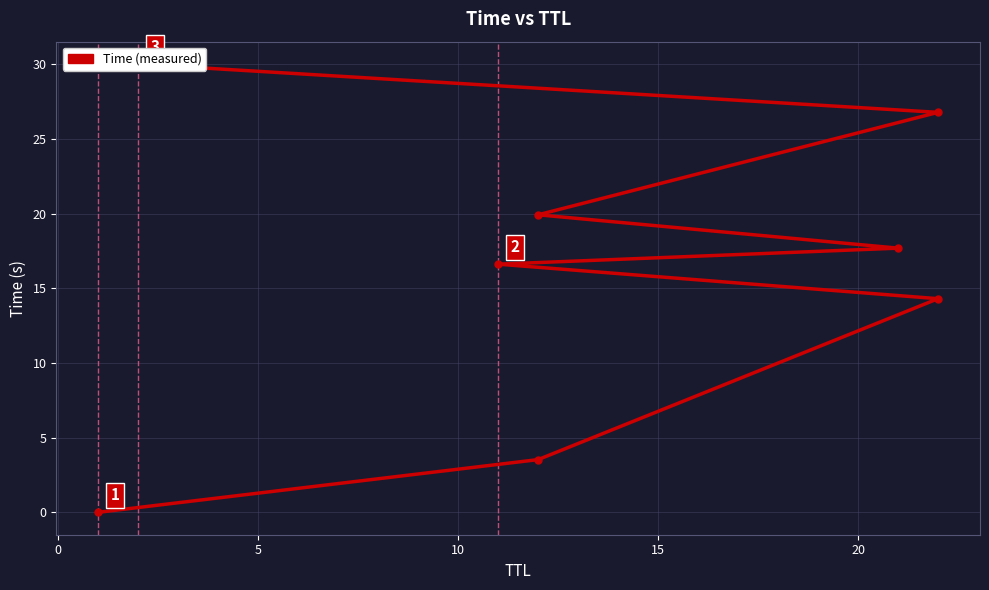

How many data points are less than 17?

4